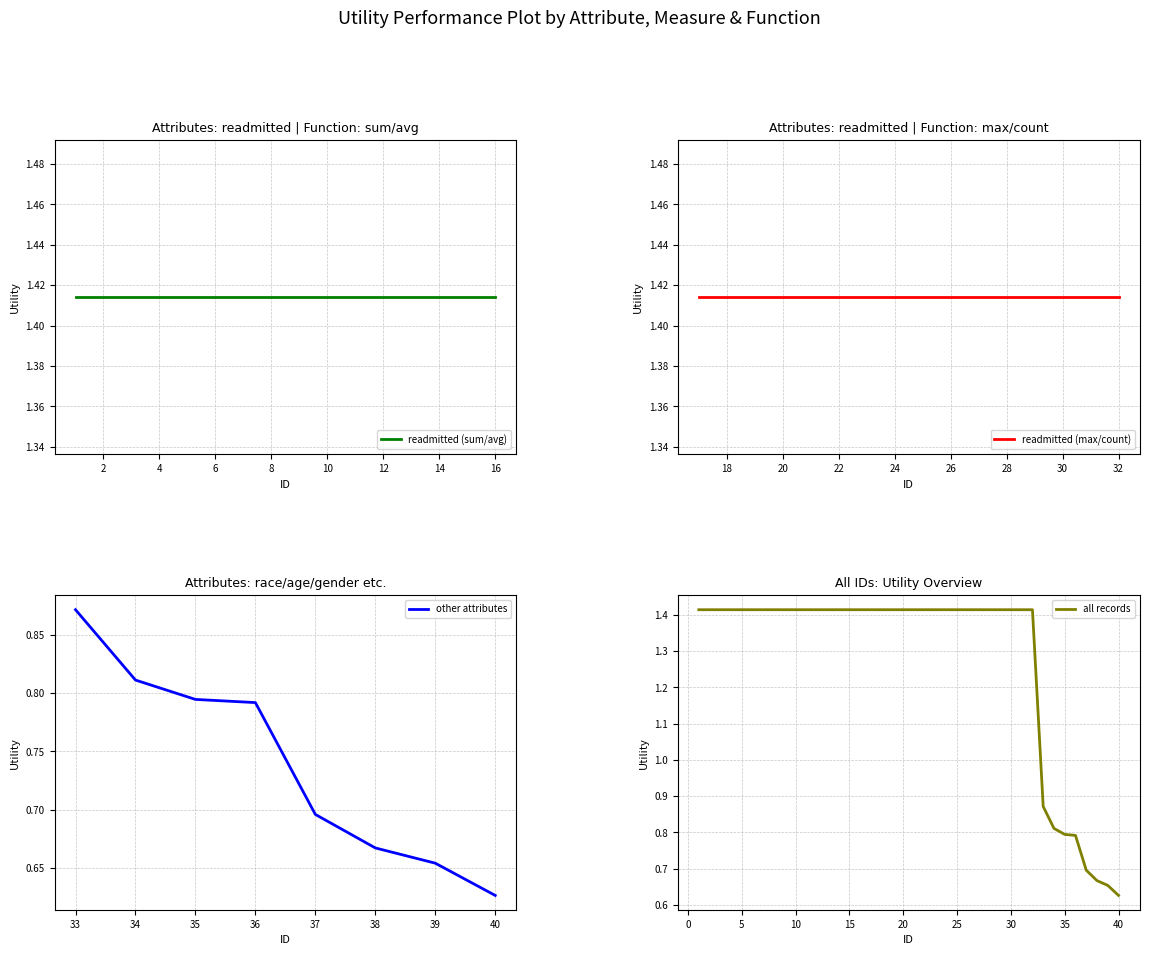

What is the value of the 2nd point from the left?

0.8